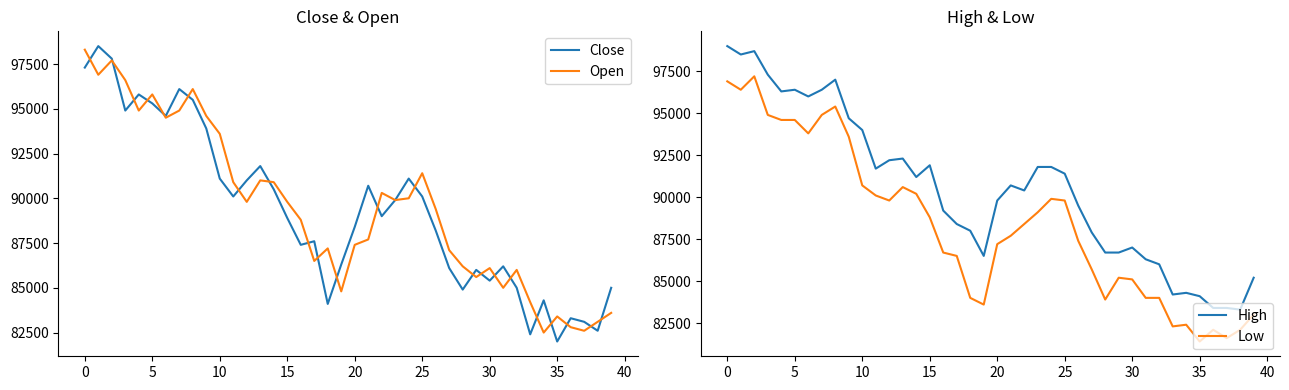

True or false: Close has a value of 136702 at 33.

False